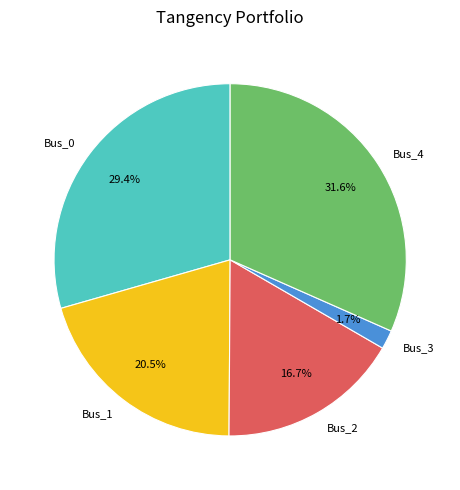

Combined, what portion of the pie is Bus_0 and Bus_4?

61.1%